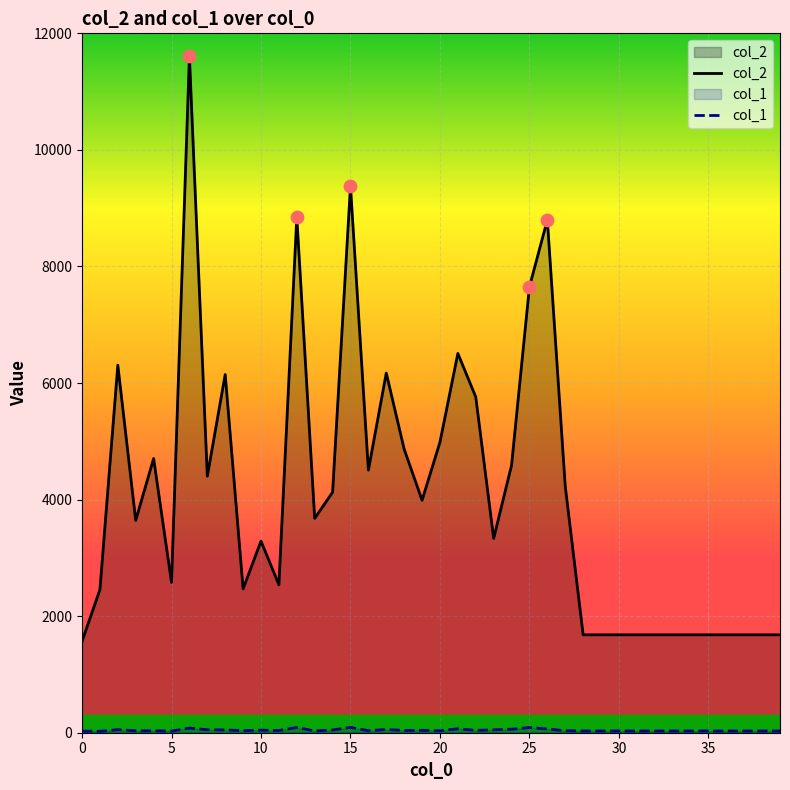

Is the value of col_1 at 25 greater than the value of col_2 at 17?

No